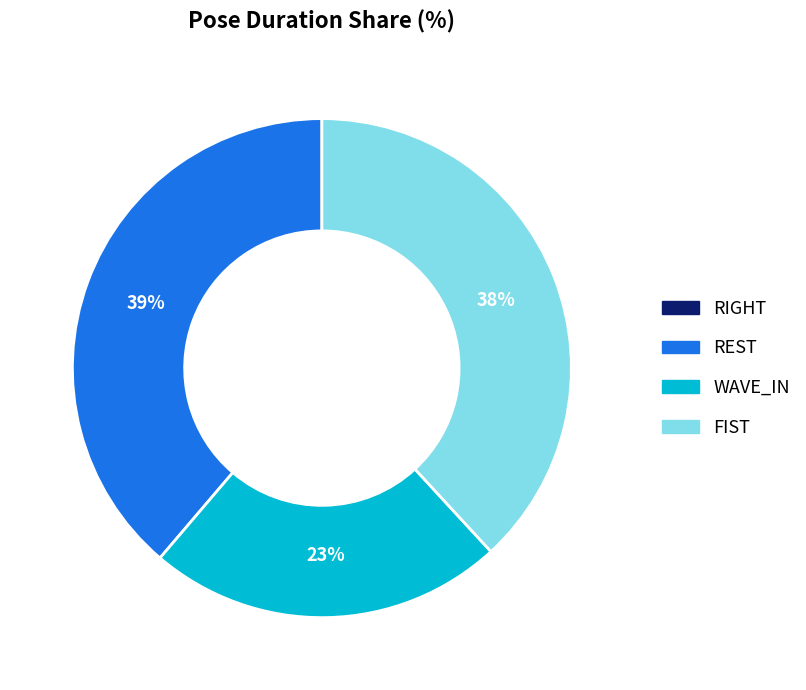

To the nearest percent, what portion does REST represent?

39%